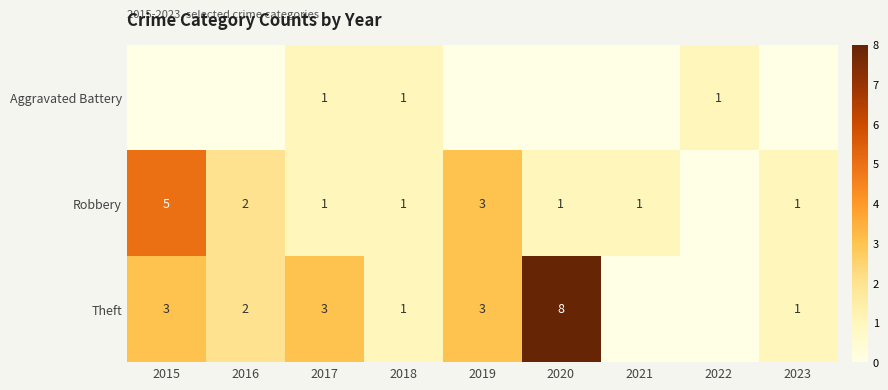

True or false: Aggravated Battery has a value of 0 at 2017.

False